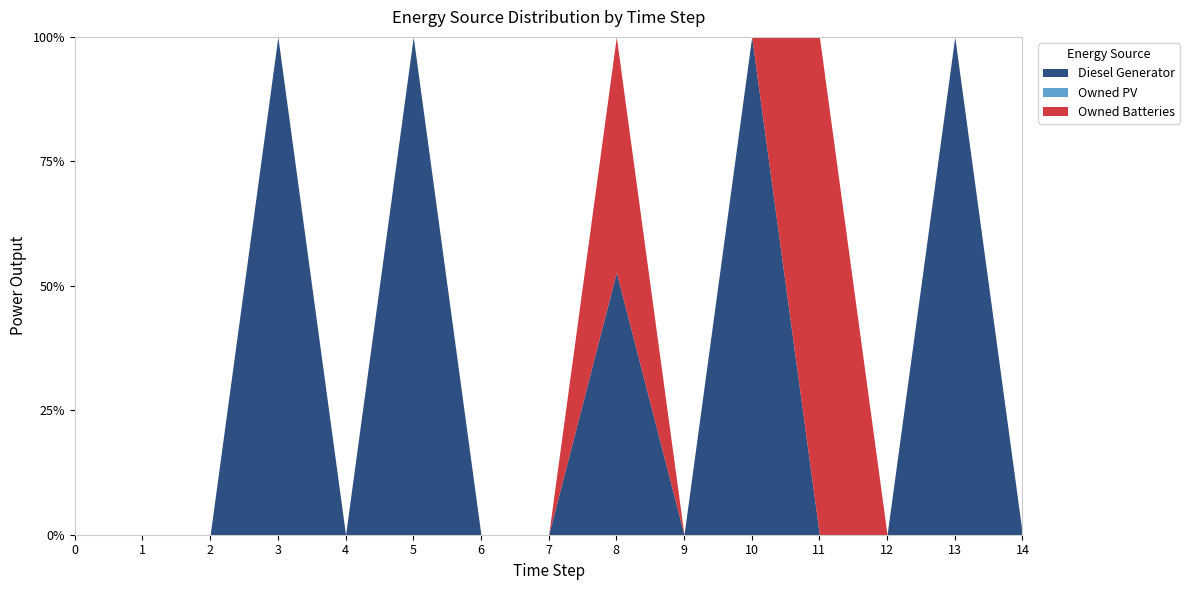

List the series in order of their overall mean, highest first.

Diesel Generator, Owned Batteries, Owned PV